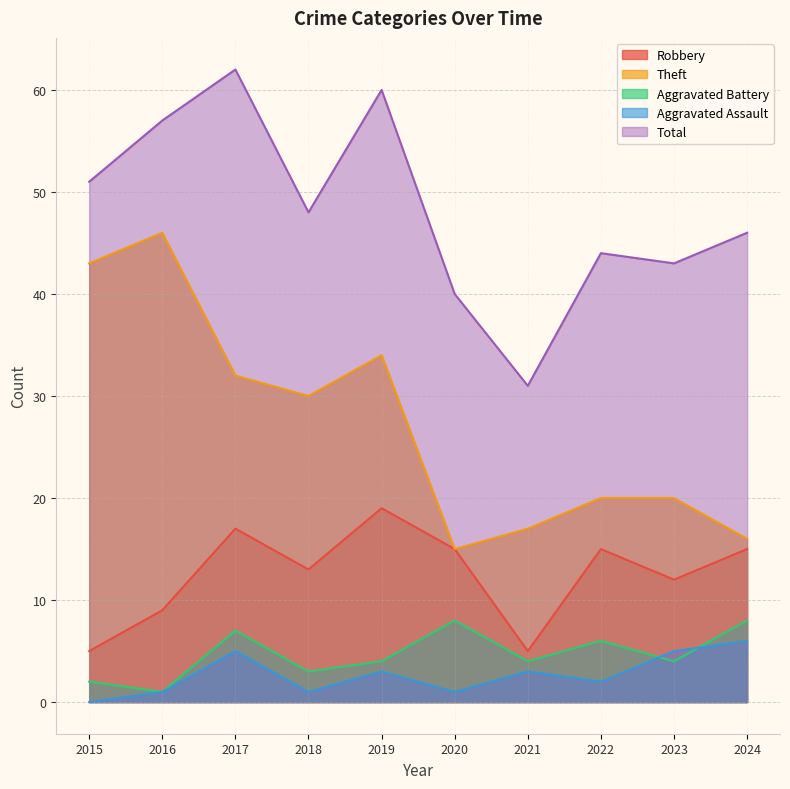

Reading right to left, what are all the values shown in this chart?

Robbery: 2024=15	2023=12	2022=15	2021=5	2020=15	2019=19	2018=13	2017=17	2016=9	2015=5
Theft: 2024=16	2023=20	2022=20	2021=17	2020=15	2019=34	2018=30	2017=32	2016=46	2015=43
Aggravated Battery: 2024=8	2023=4	2022=6	2021=4	2020=8	2019=4	2018=3	2017=7	2016=1	2015=2
Aggravated Assault: 2024=6	2023=5	2022=2	2021=3	2020=1	2019=3	2018=1	2017=5	2016=1	2015=0
Total: 2024=46	2023=43	2022=44	2021=31	2020=40	2019=60	2018=48	2017=62	2016=57	2015=51